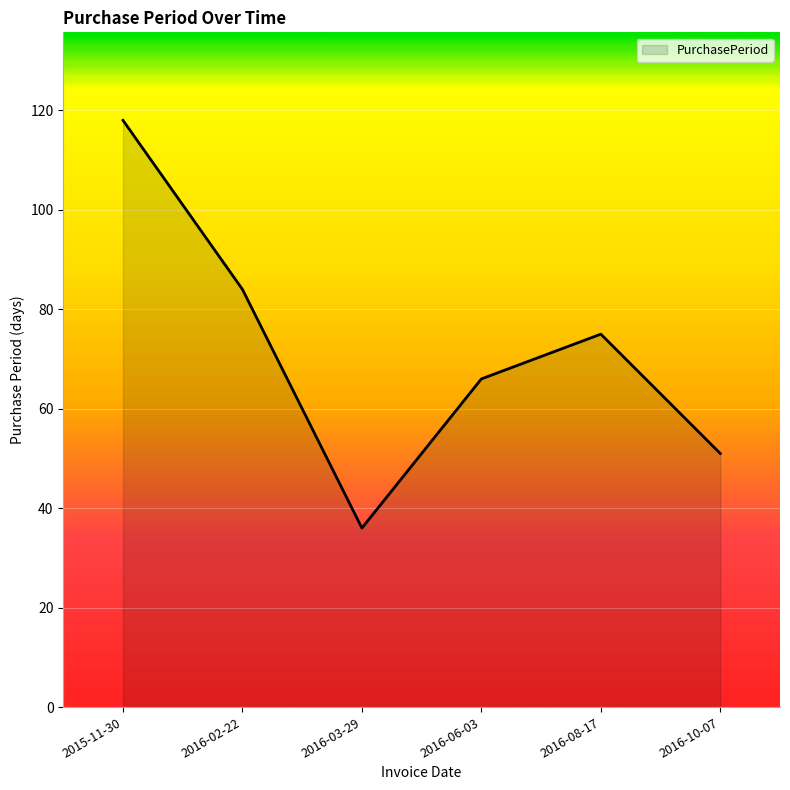

What position from the right is 2015-11-30?

6